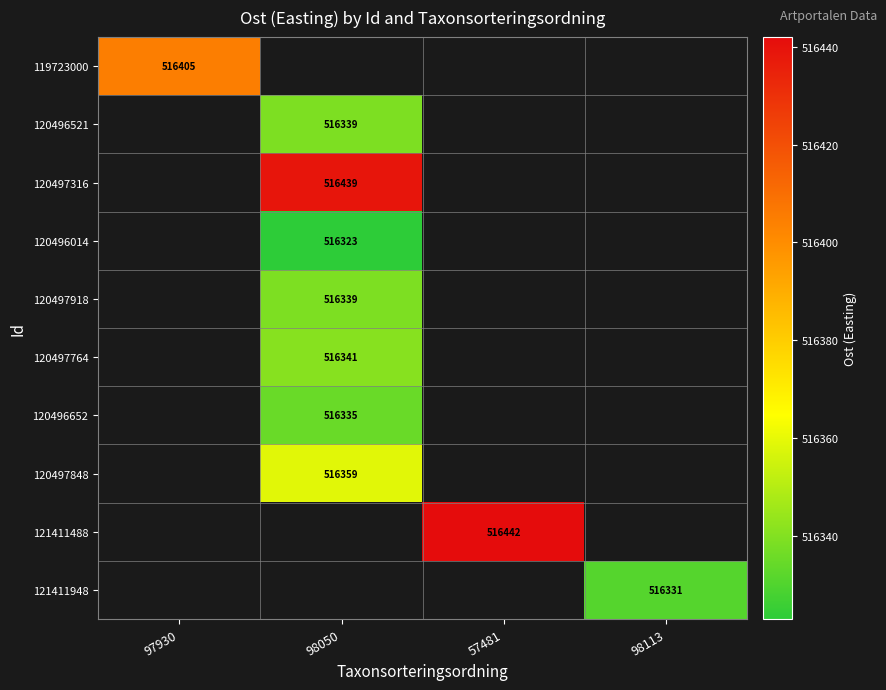

How many distinct data groups are displayed?

10